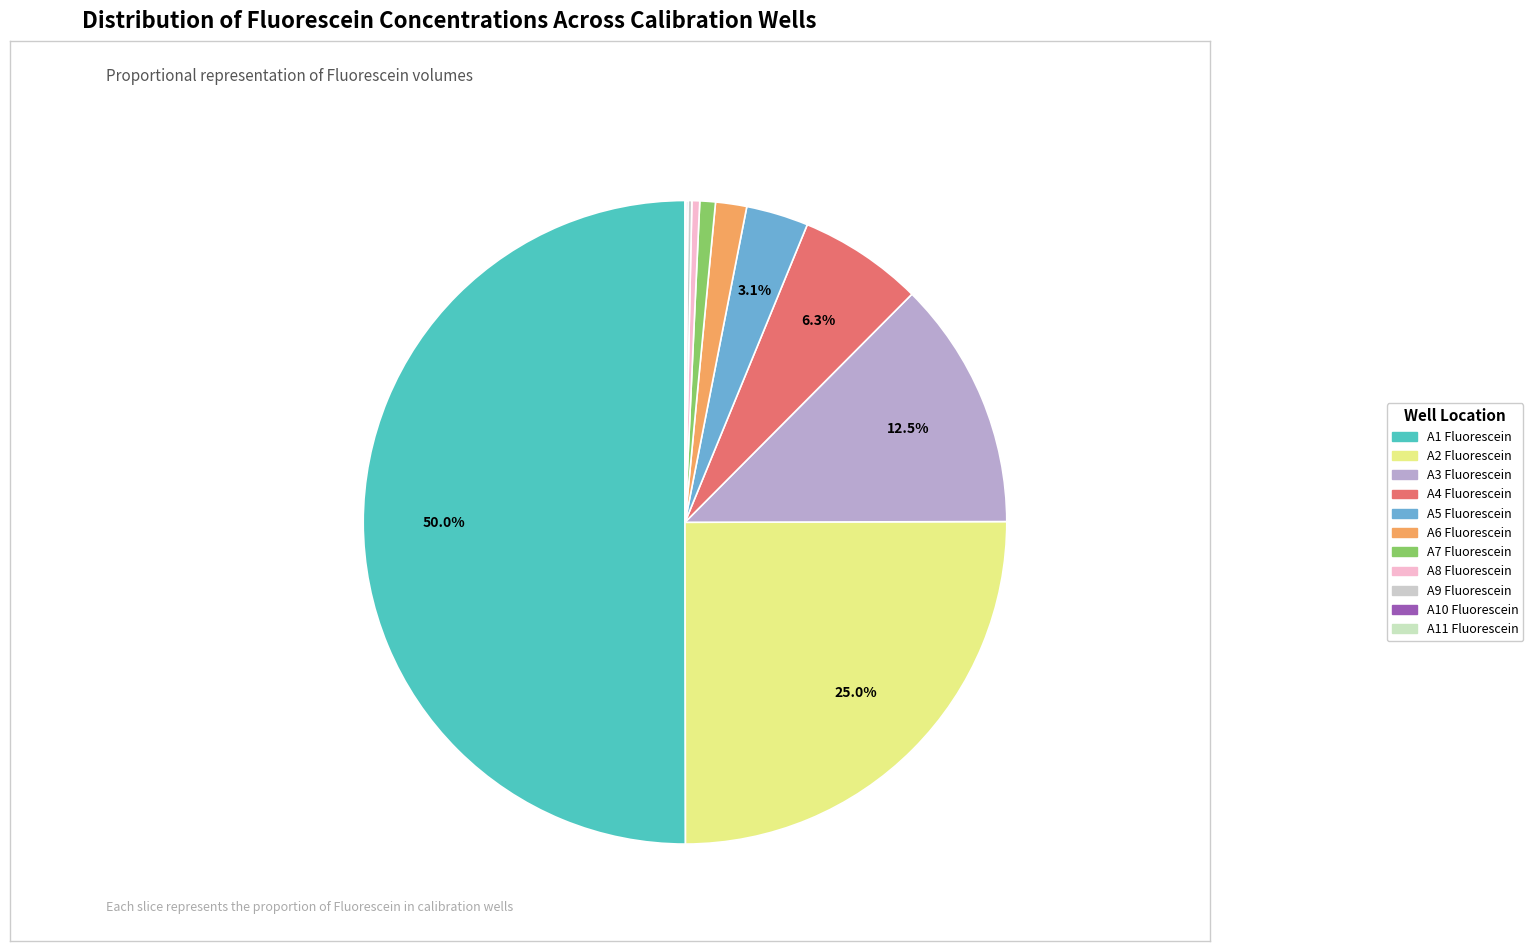

Does any single category account for the majority?

Yes